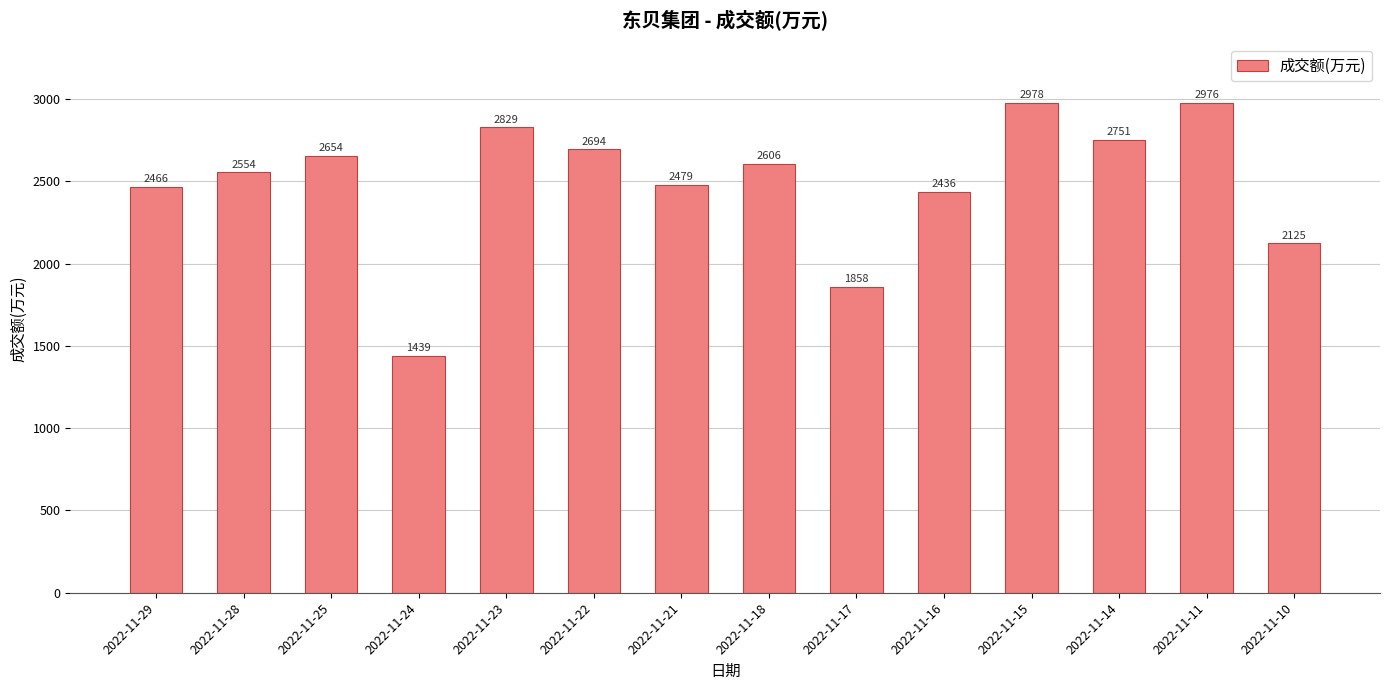

What is the sum of the values at 2022-11-15 and 2022-11-10?

5103